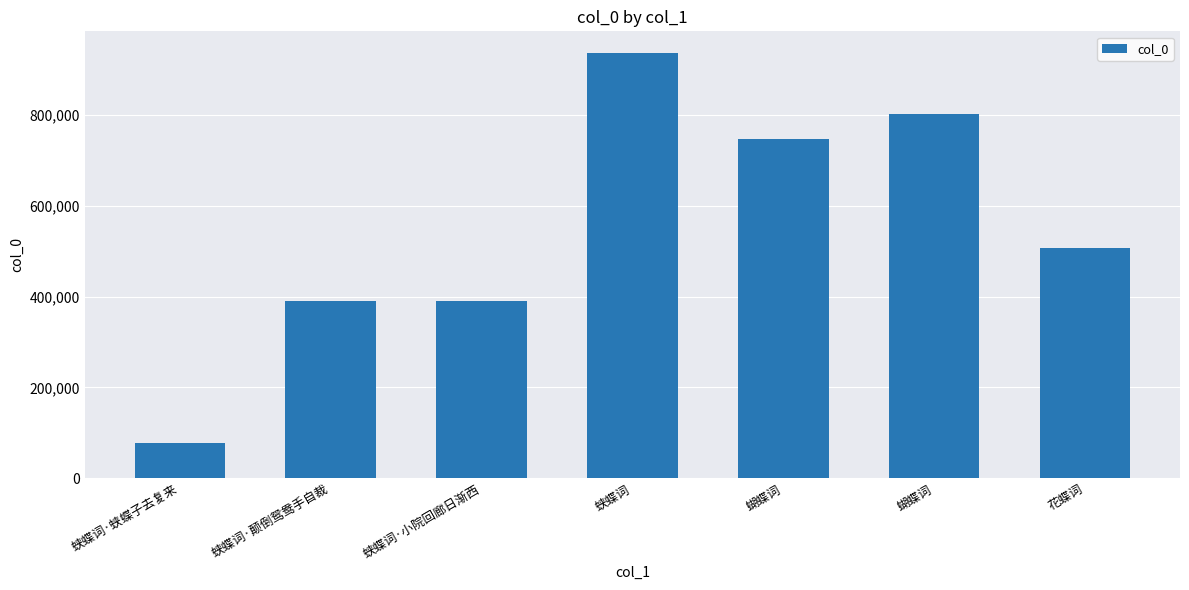

How many bars are there in total?

7